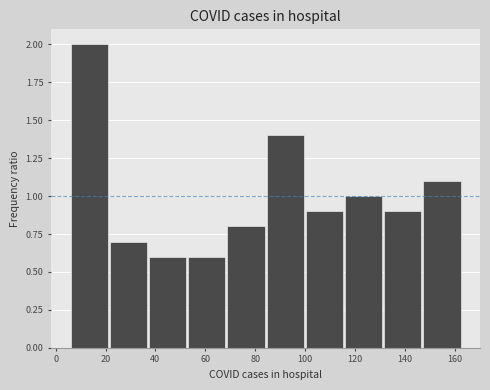

Over which range of the x-axis is the bar tallest?

6 to 22